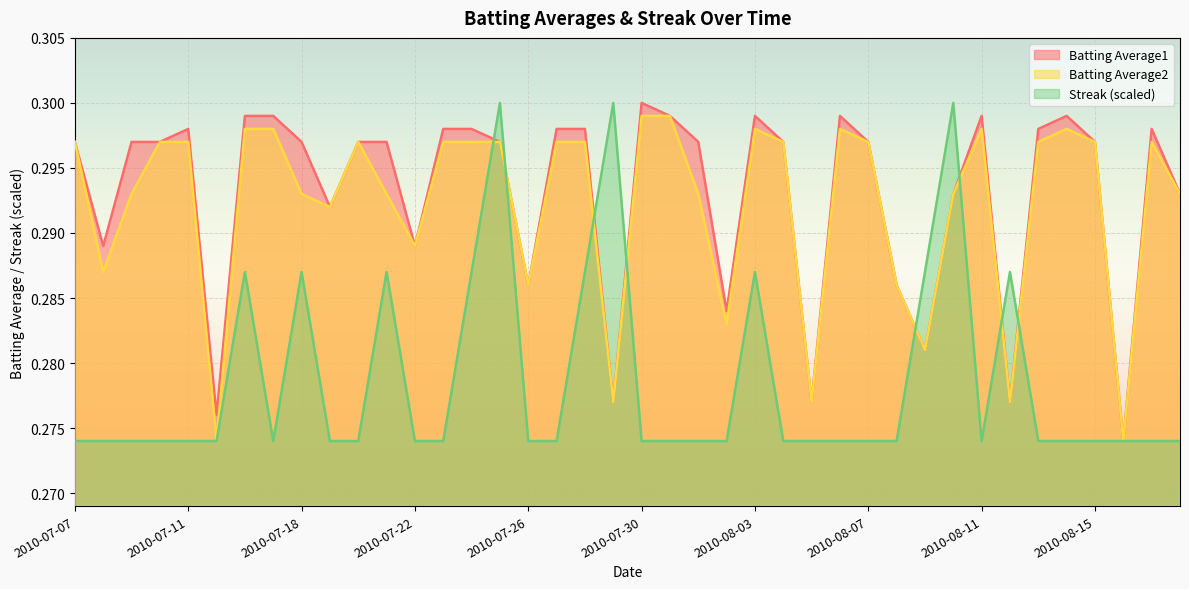

Between 2010-07-20 and 2010-08-10, which series saw the biggest shift?

Streak